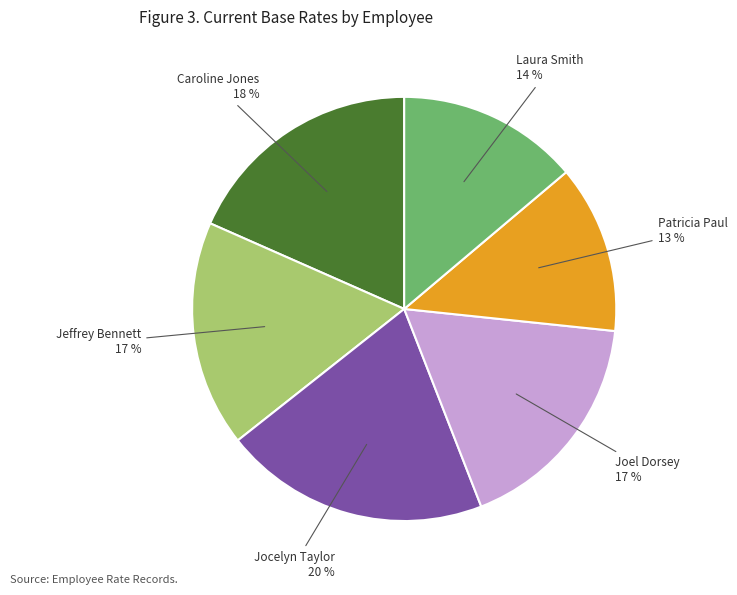

To the nearest percent, what is the average slice percentage?

17%